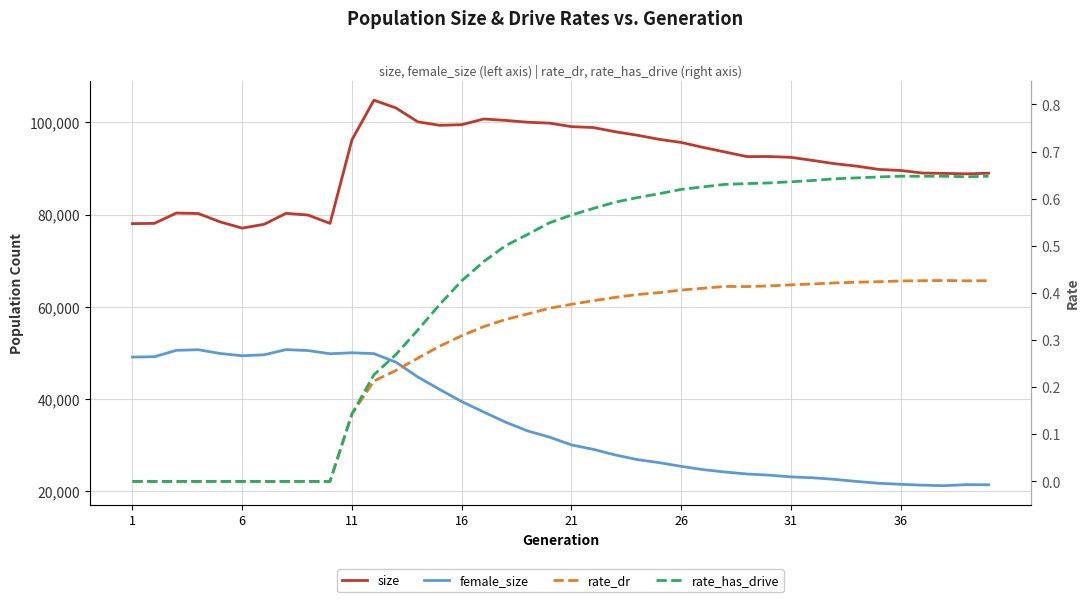

In female_size, how many points are higher than both neighbors (excluding endpoints)?

4